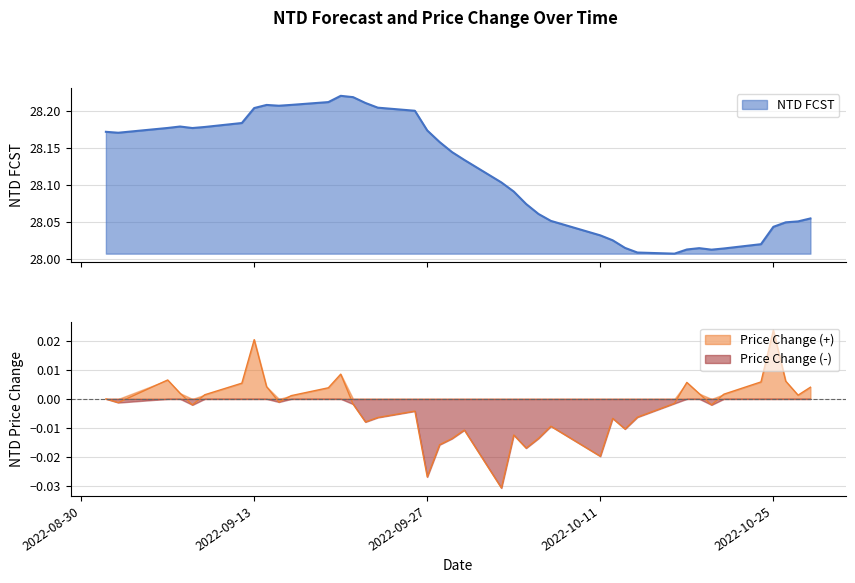

How many data points does each series have?

40